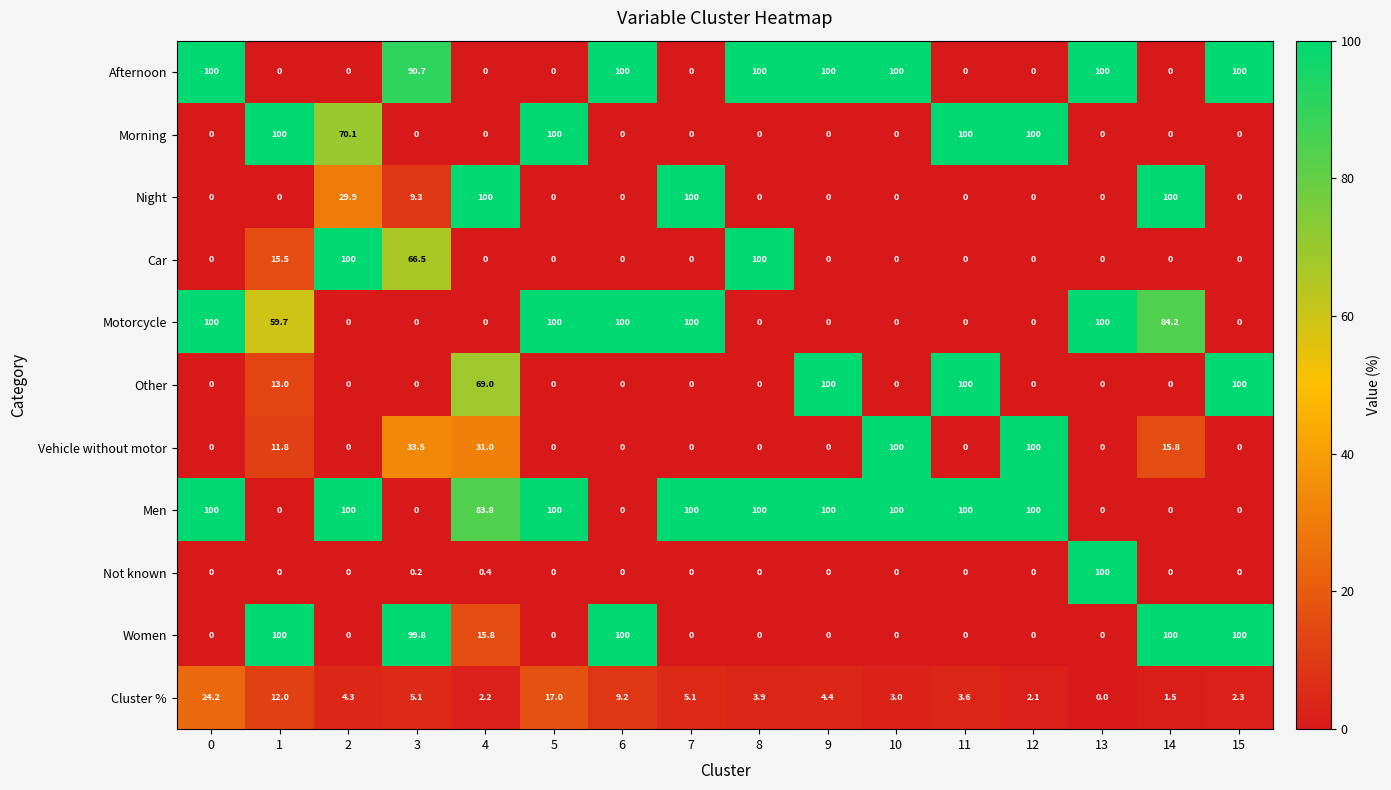

What is the sum of the Cluster % values at 12 and 7?

7.2